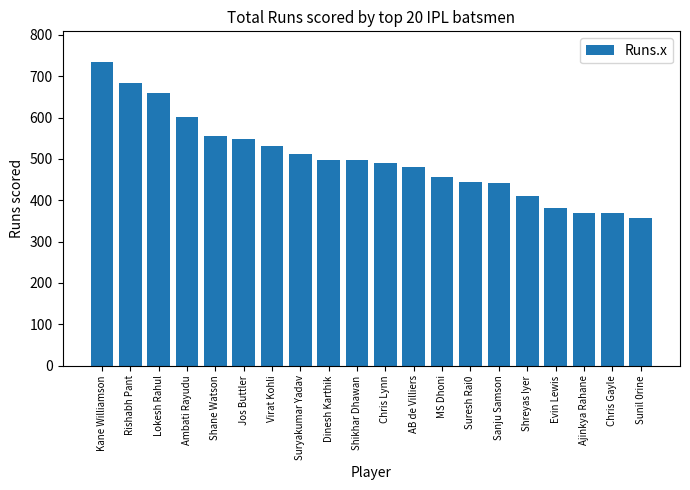

What value does the data have at Shreyas Iyer, to the nearest 5?

410